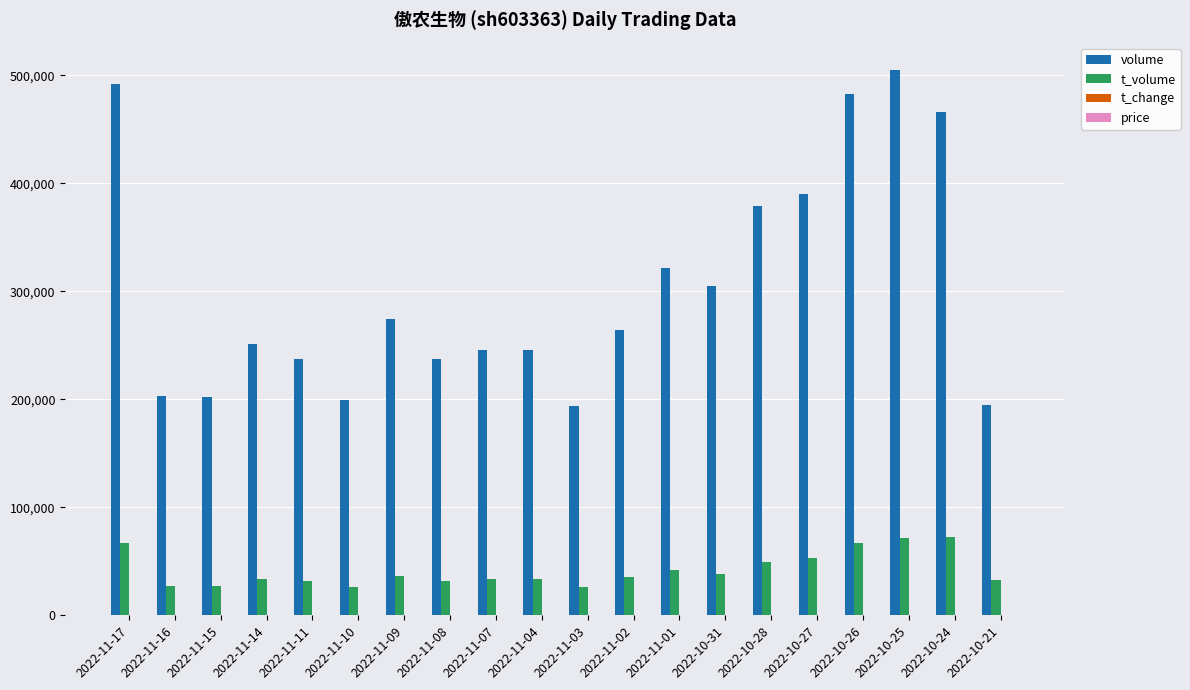

Which series has the largest range (max minus min)?

volume